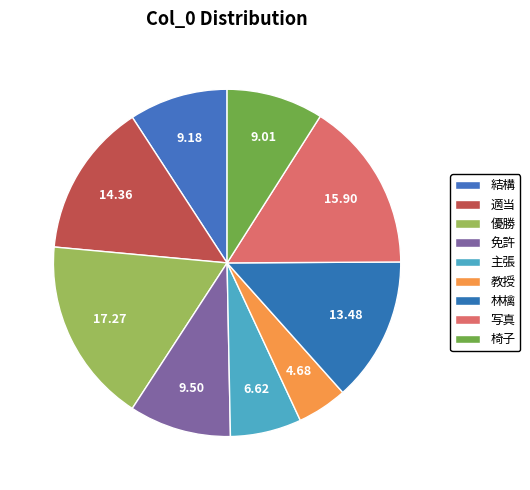

Is there any slice that represents more than half of the pie?

No